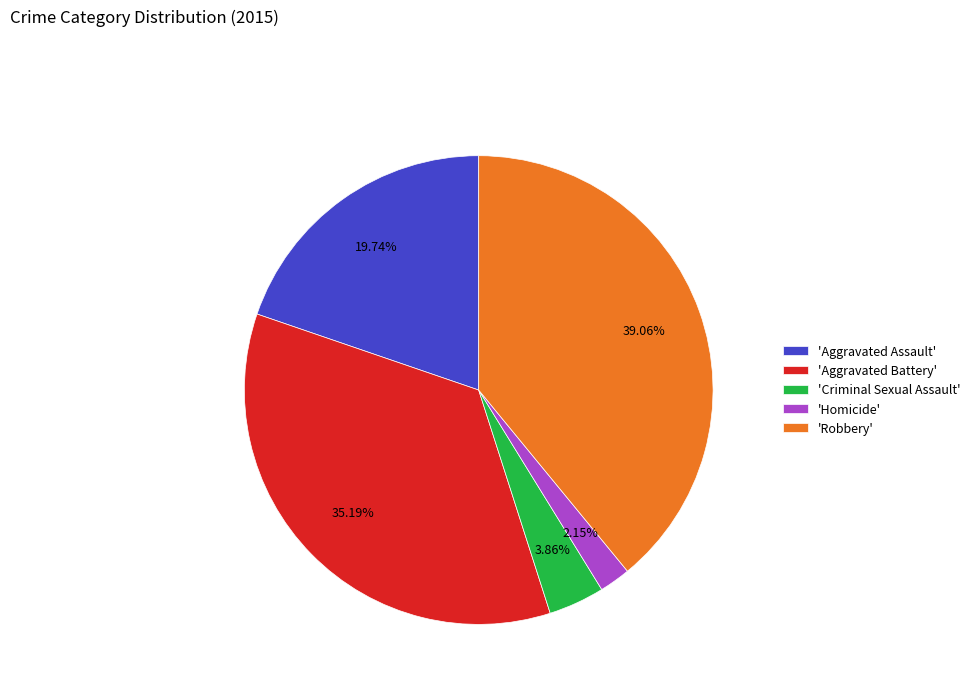

Does 'Homicide' account for over 50% of the chart?

No